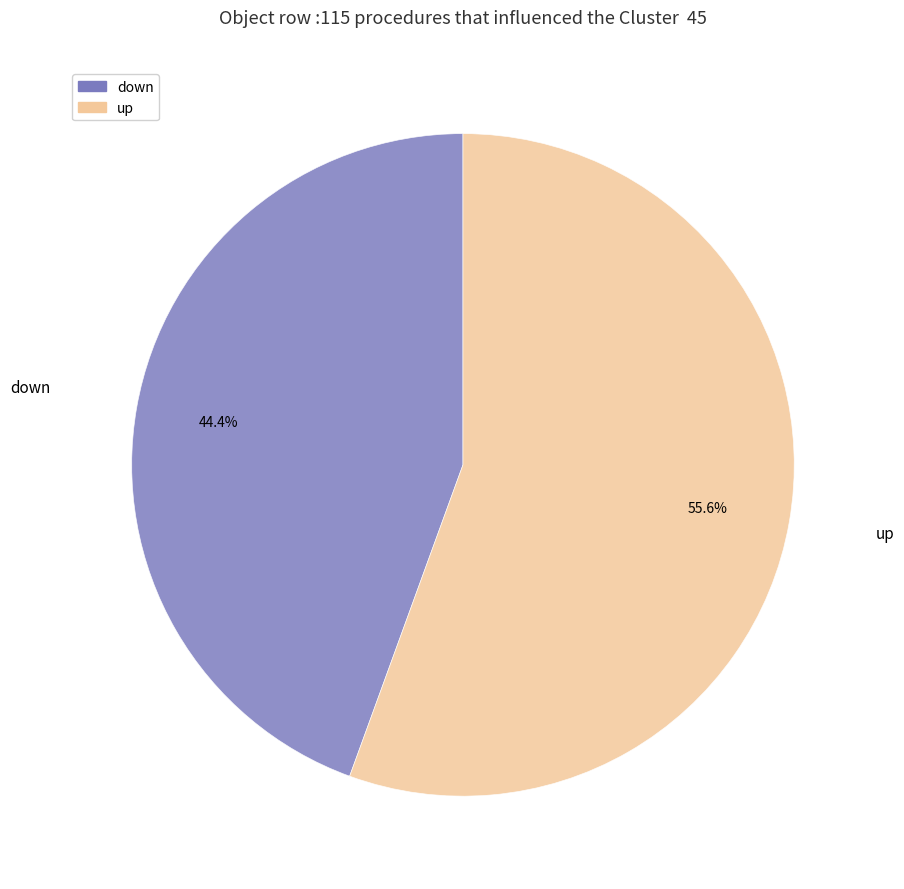

To the nearest percent, what is the average slice percentage?

50%